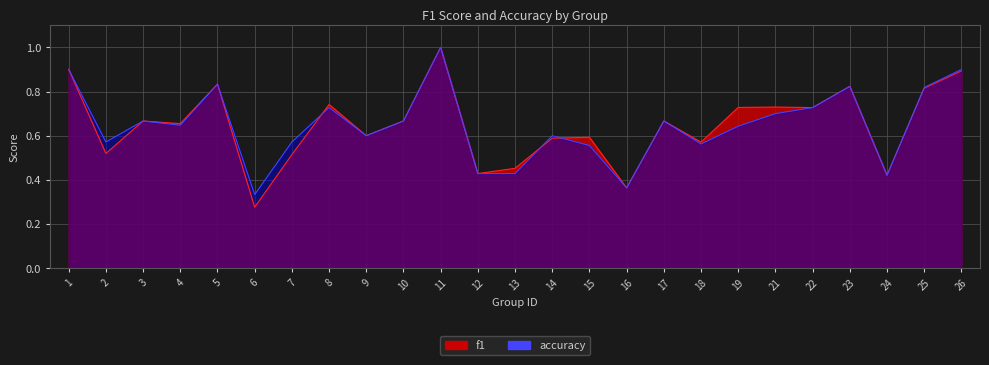

Between 11 and 16, which series saw the biggest shift?

f1